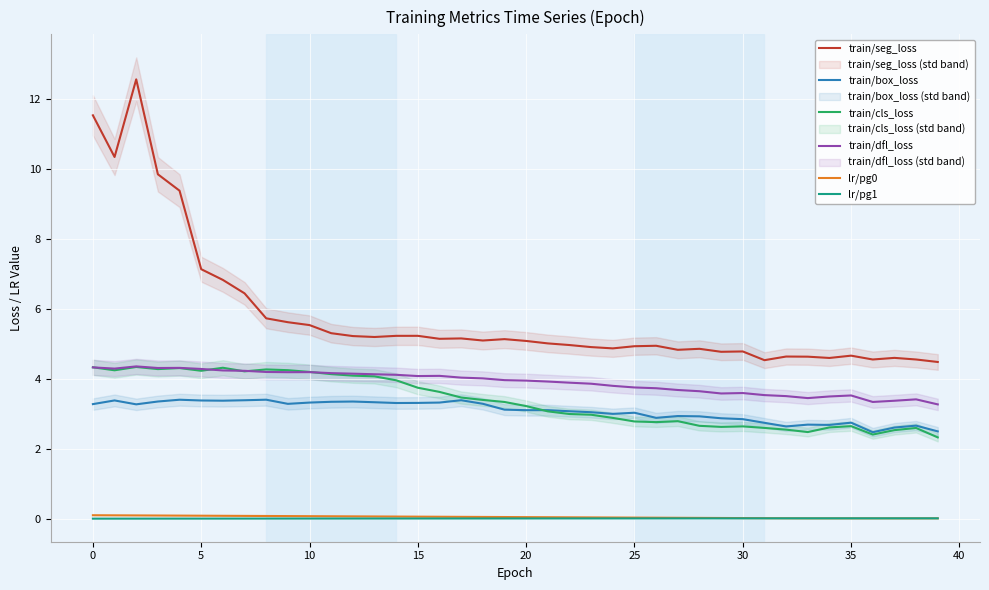

True or false: train/box_loss and train/dfl_loss cross at least once.

False